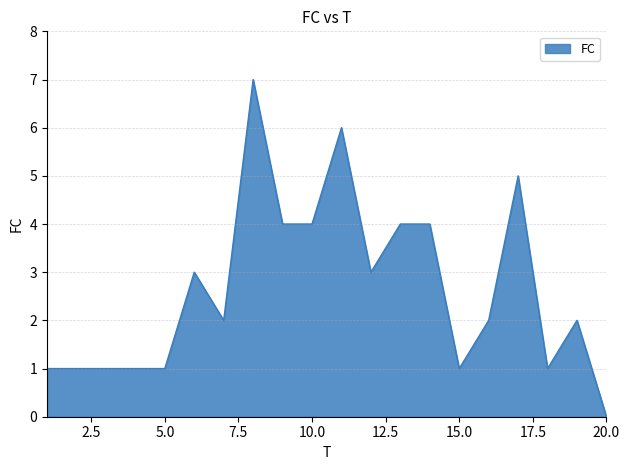

What is the difference between the maximum and minimum values?

7